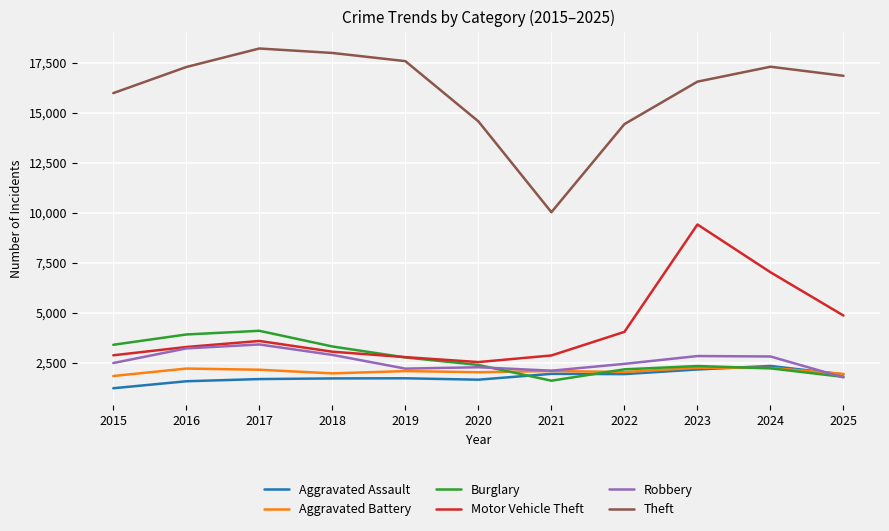

True or false: Burglary and Theft cross at least once.

False